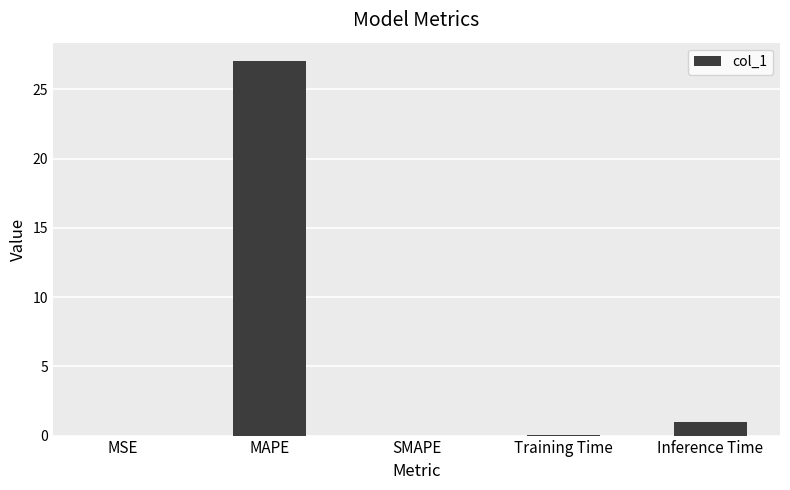

Count the number of data series in this chart.

1